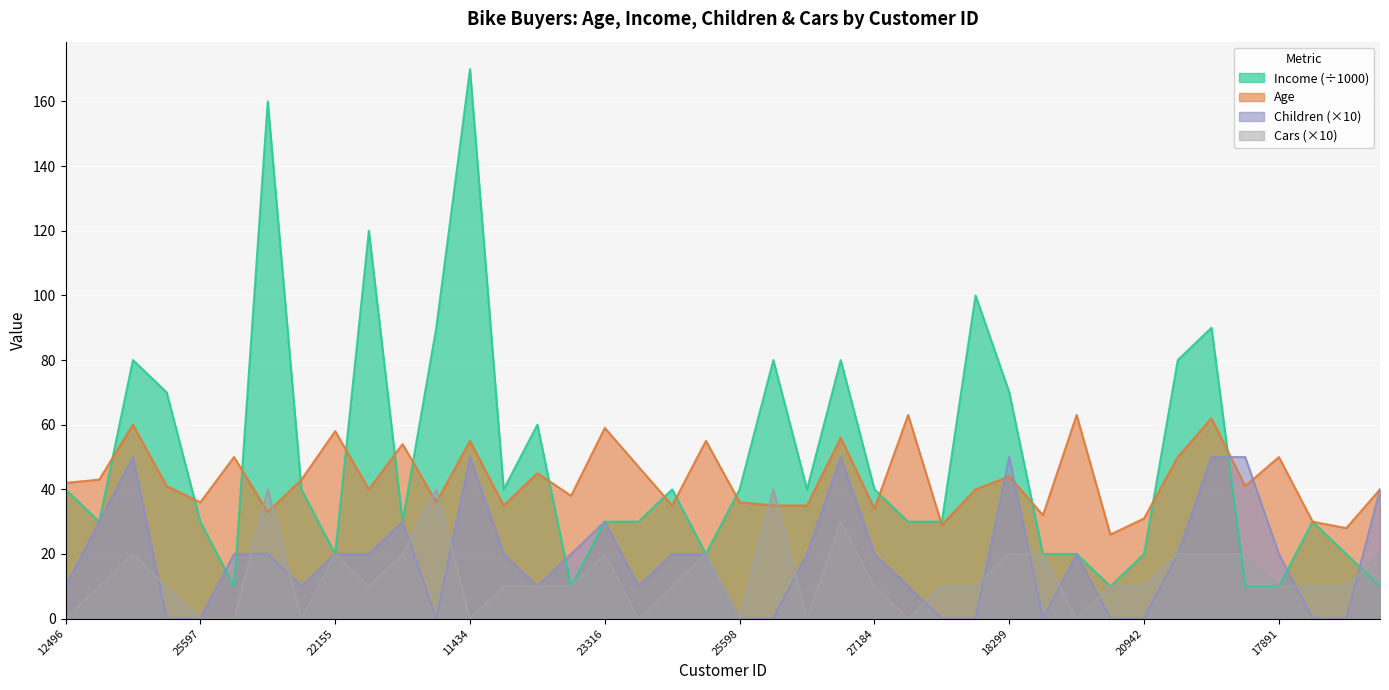

List the series in order of their overall mean, lowest first.

Cars (×10), Children (×10), Age, Income (÷1000)